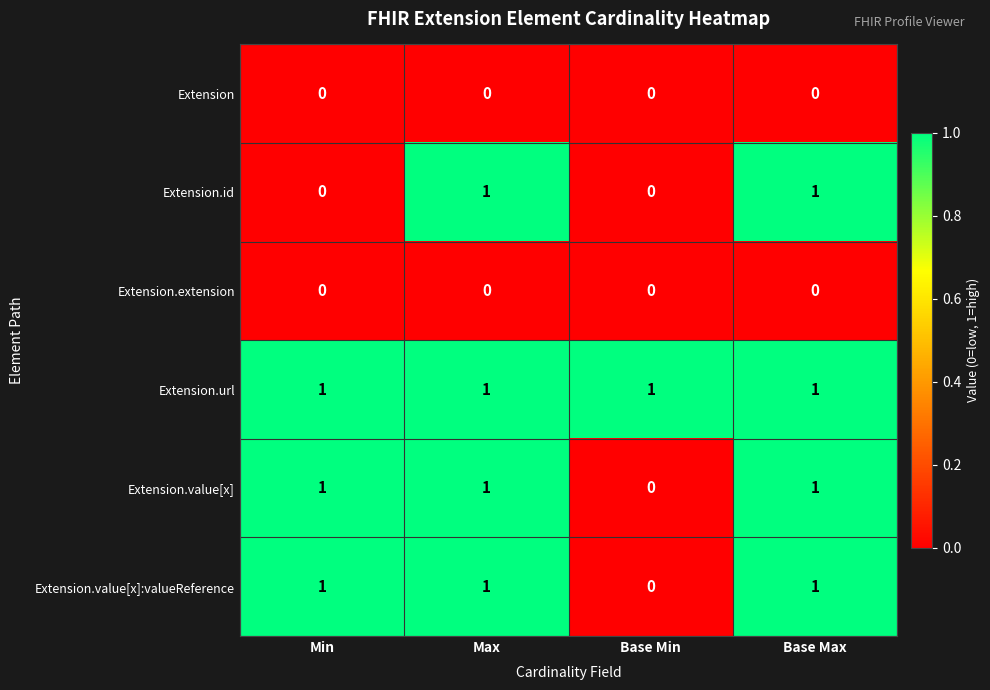

At which label does Extension.value[x] reach its minimum?

Base Min